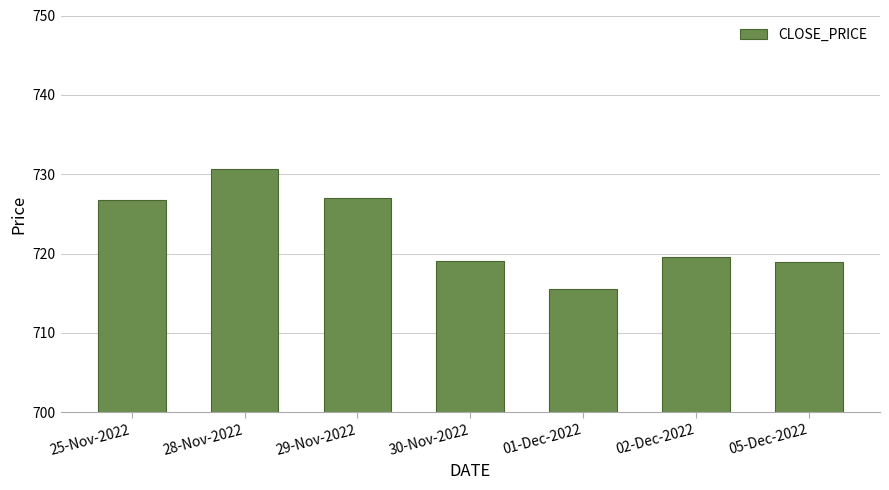

What is the sum of the values at 28-Nov-2022 and 05-Dec-2022?

1449.7